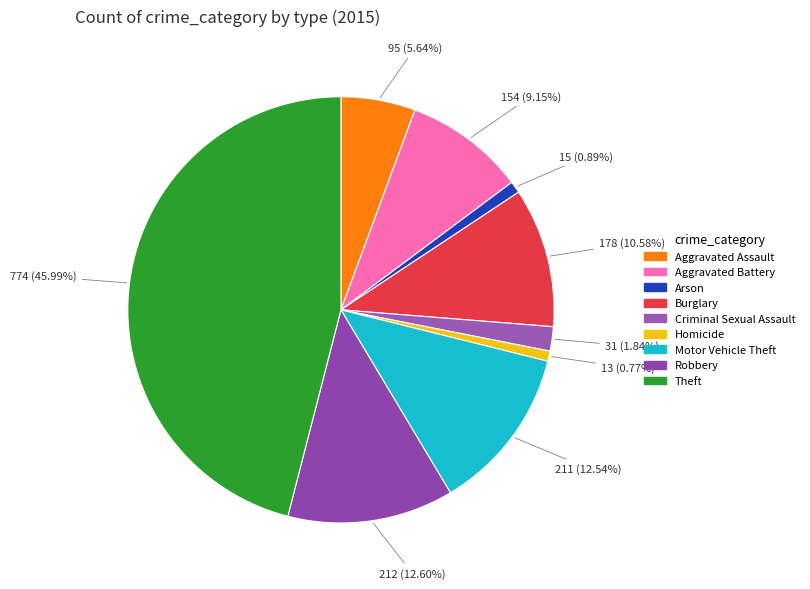

Which category has the smallest portion of the pie?

Homicide